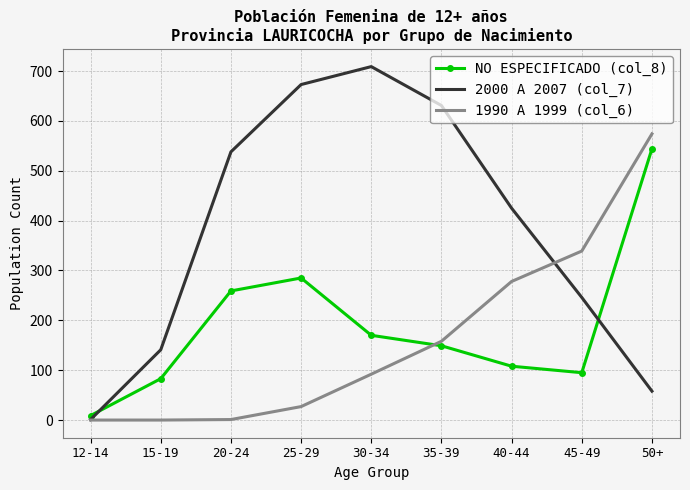

What is the greatest value displayed?

709